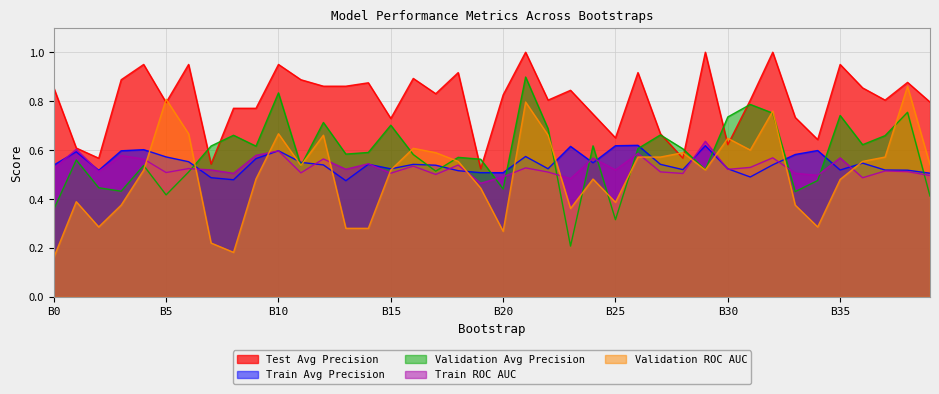

The value of test_average_precision at 31 is 0.8. True or false?

True